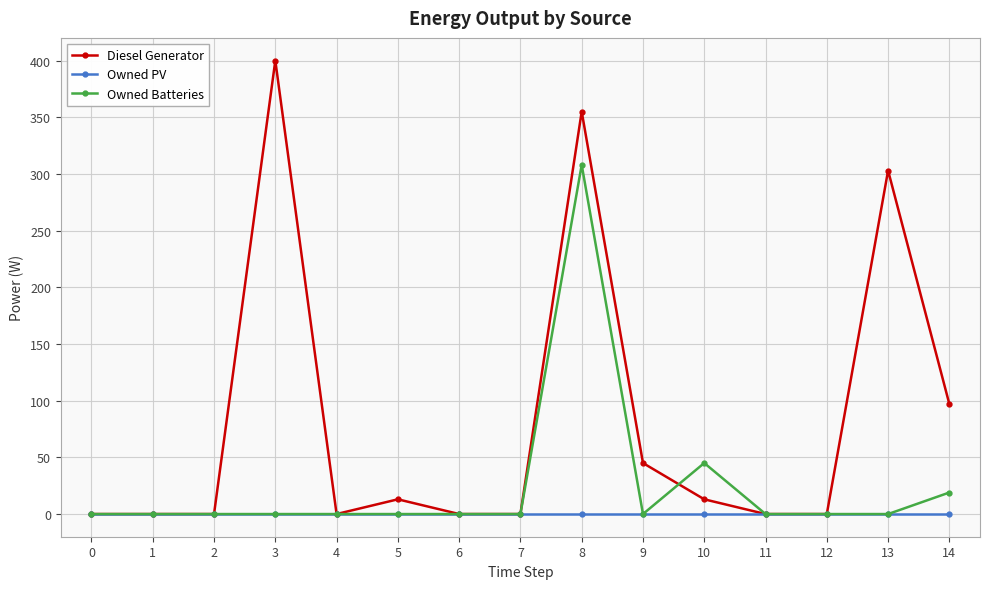

At which category is the sum across all series the highest?

8